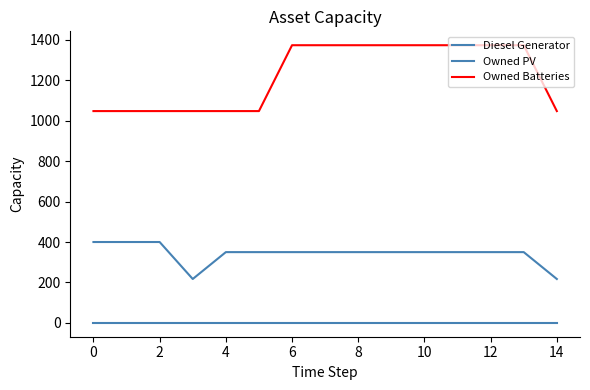

What is the sum of all Owned Batteries values?

18328